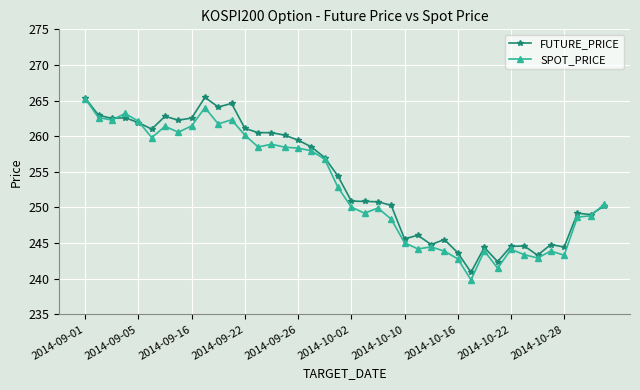

What is the maximum value for SPOT_PRICE?

265.3